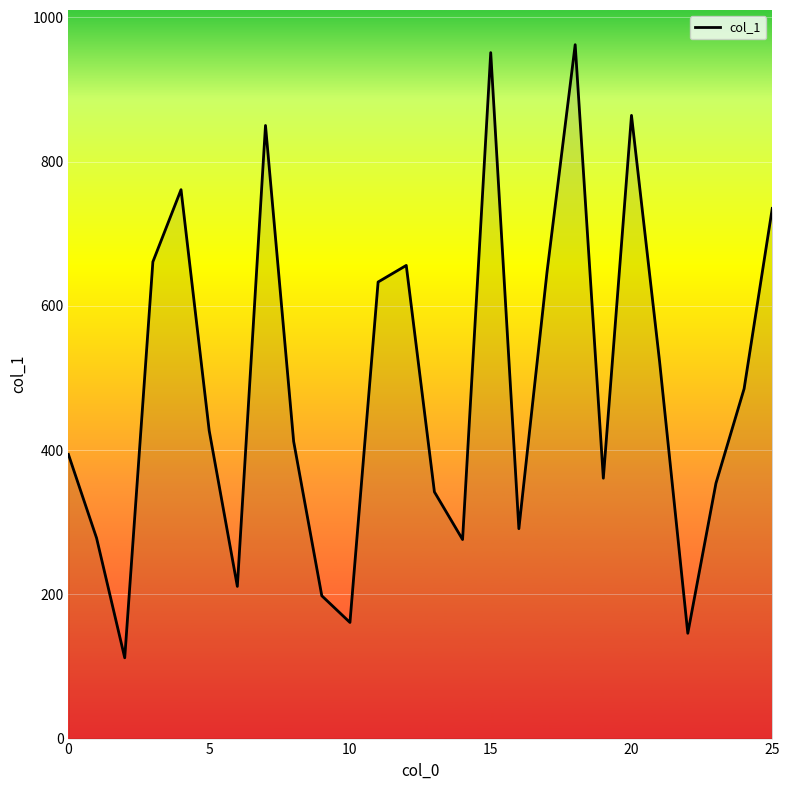

What is the greatest value displayed?

962